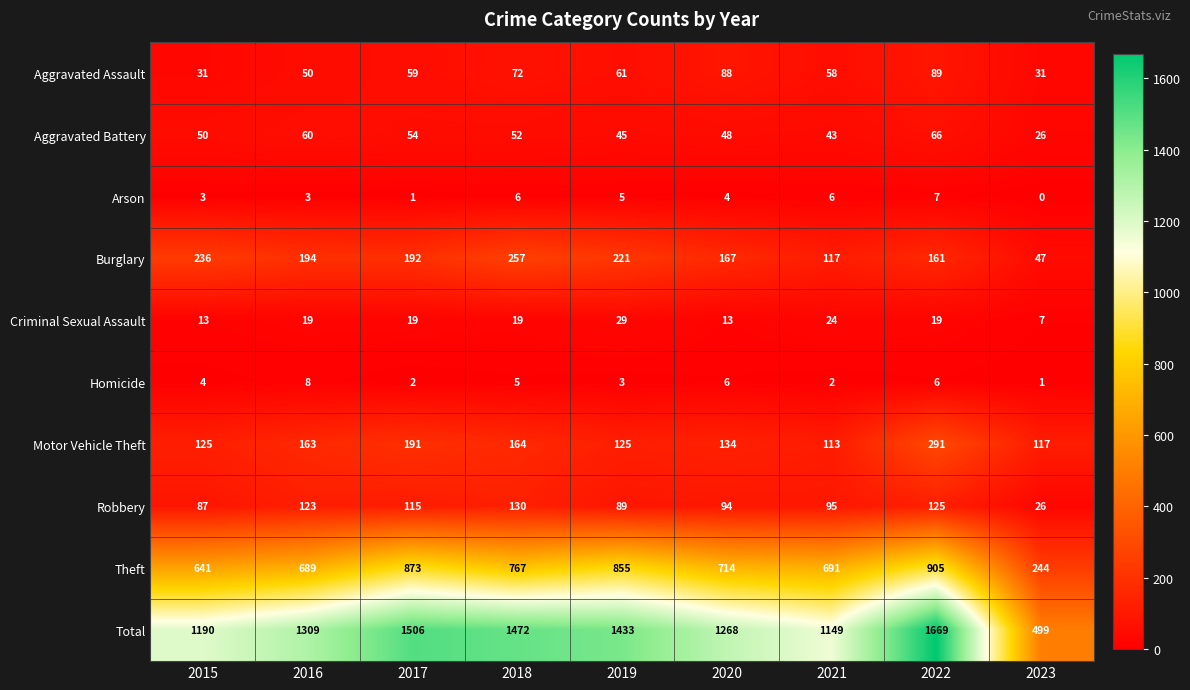

At which label is Motor Vehicle Theft closest to 202?

2017